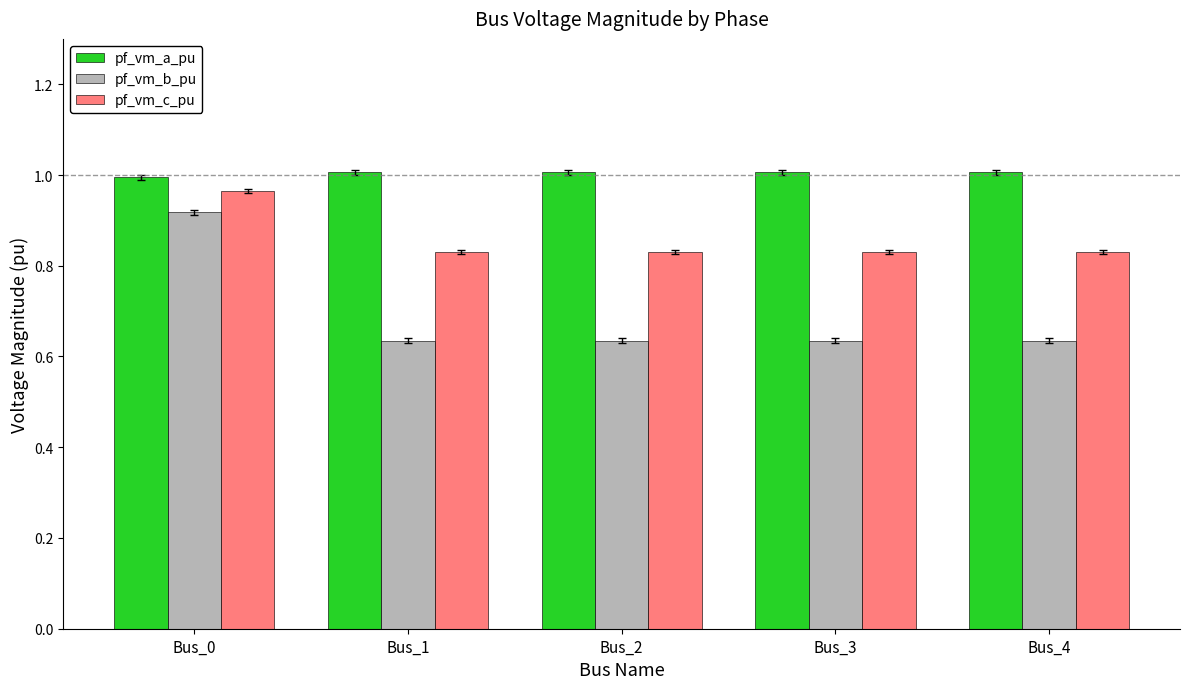

True or false: pf_vm_b_pu has a value of 1.1 at Bus_4.

False